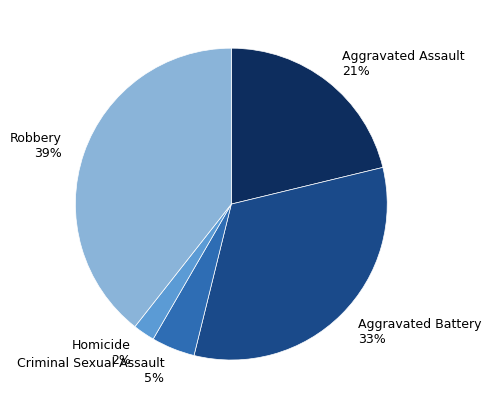

Which slice is the smallest?

Homicide